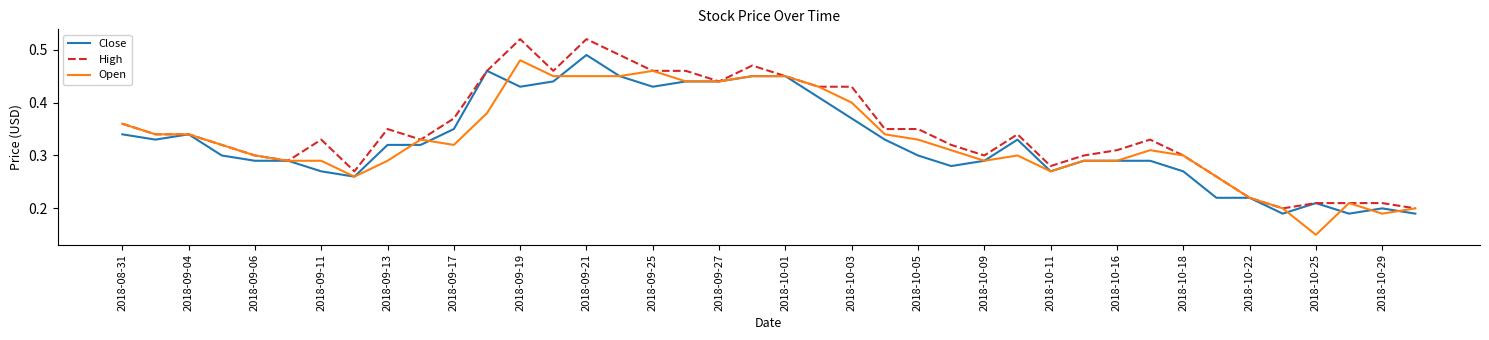

Which series has the largest total across all categories?

High